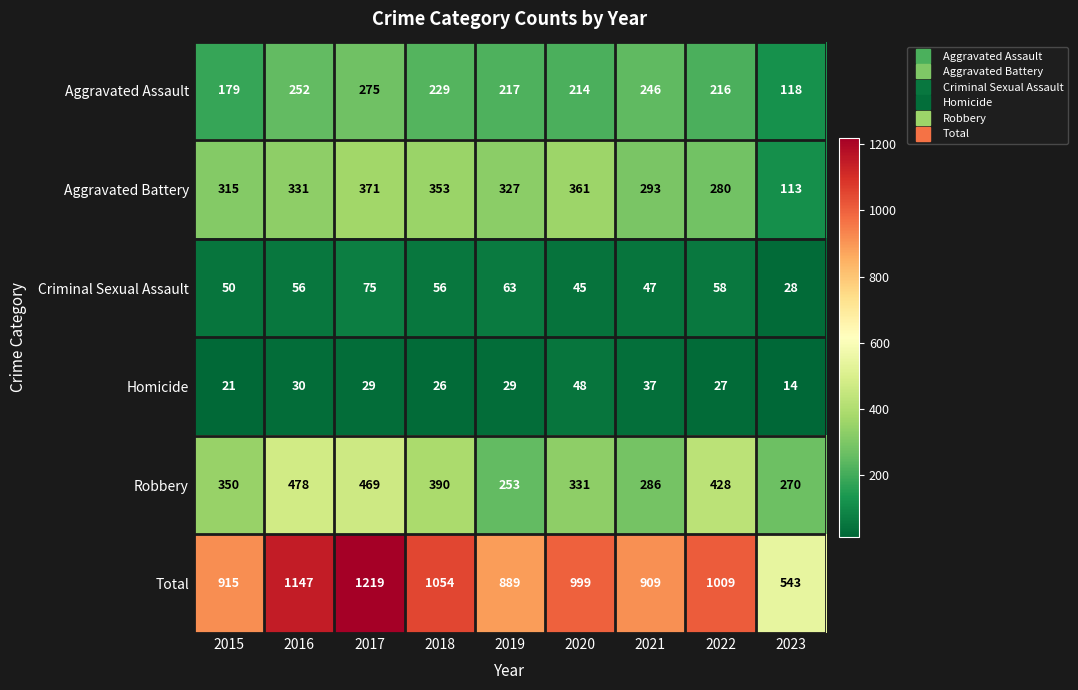

Where is Aggravated Battery nearest to the value 242?

2022